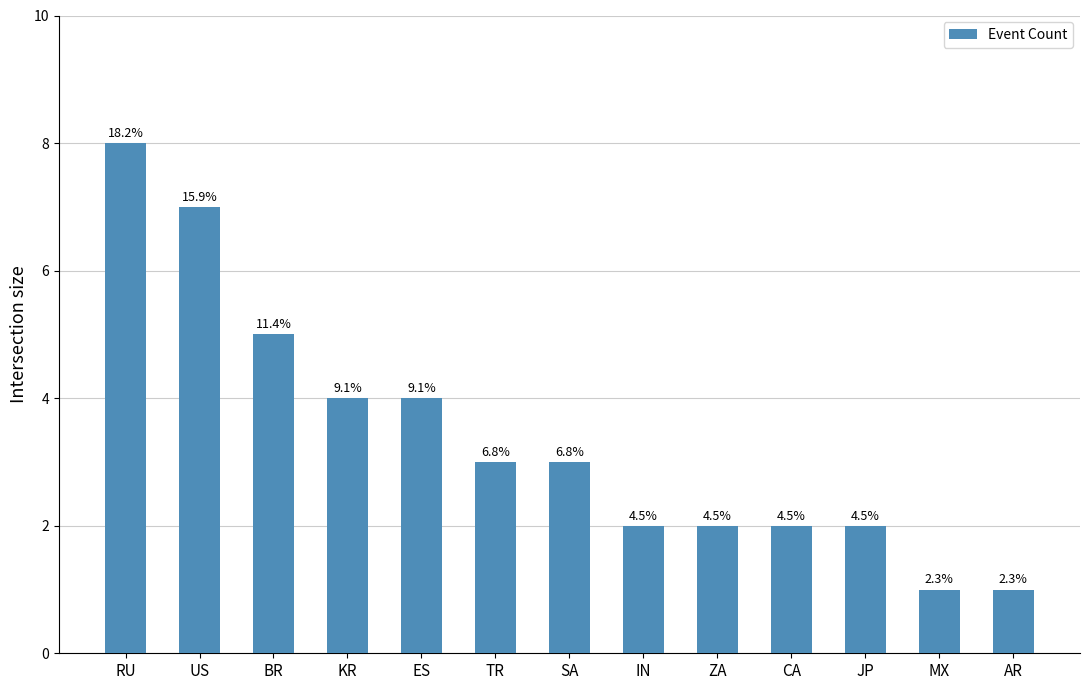

What is the ratio of the value at AR to the value at MX?

1.0